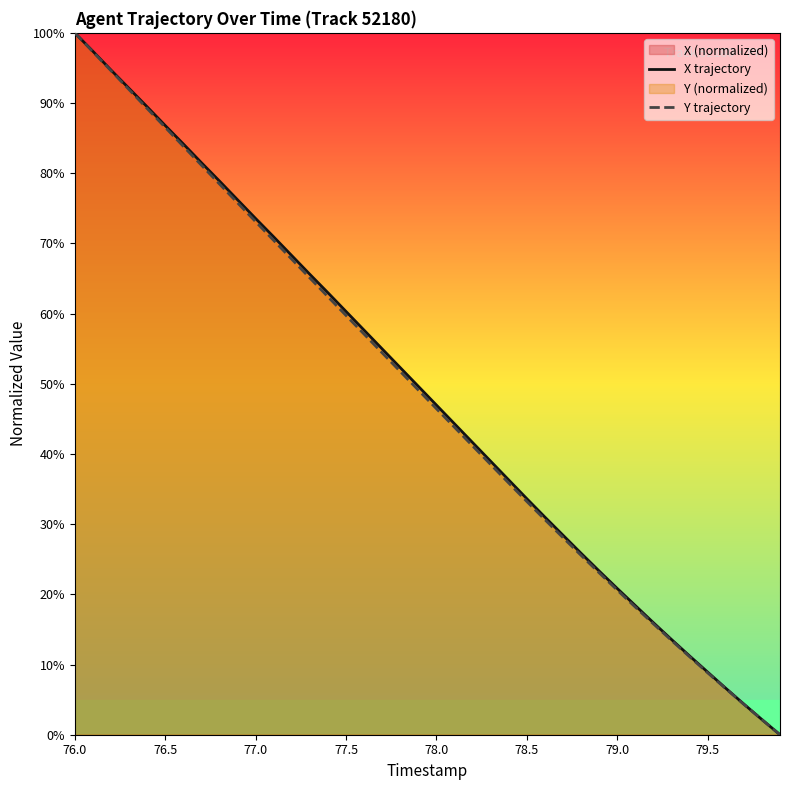

Which category has the highest value in the X trajectory series?

76.0